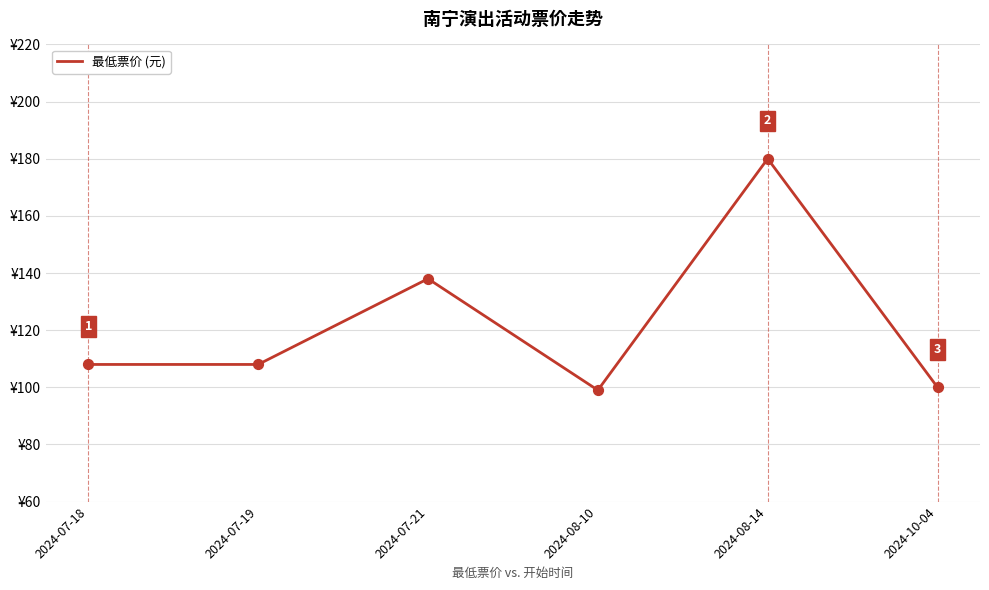

Which has a higher value, 2024-10-04 or 2024-07-19?

2024-07-19